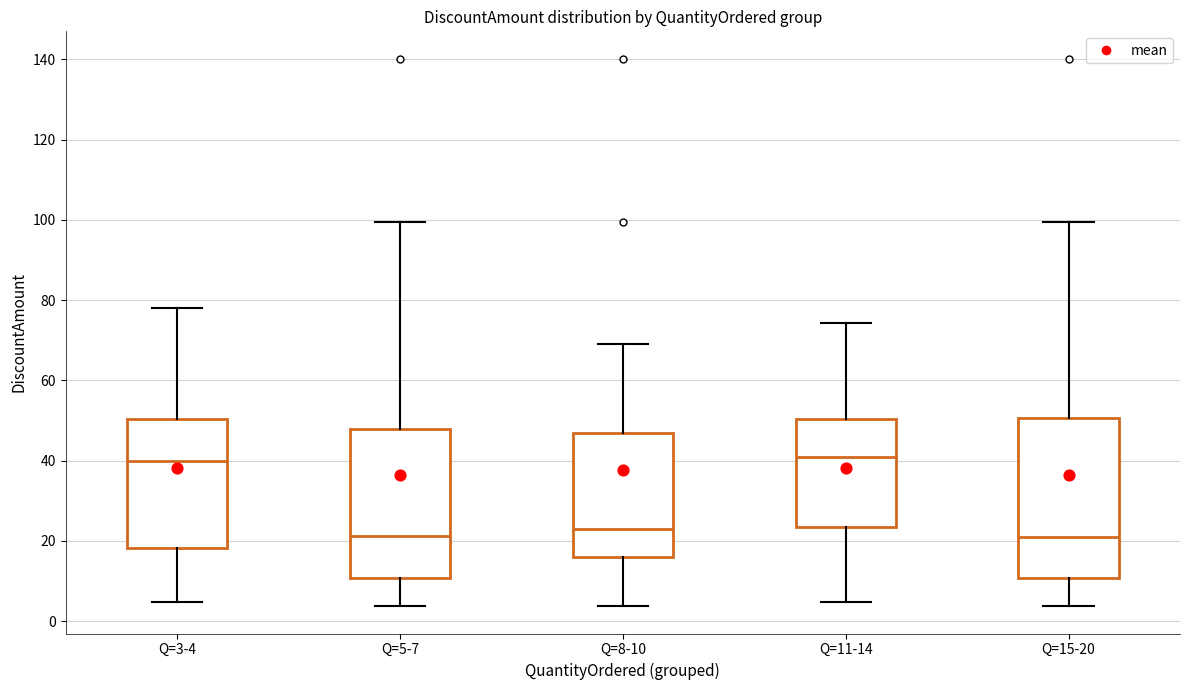

Reading left to right, read every box against the y-axis: the position of its median line, the range the box covers, and the ends of its whiskers. The values are not printed on the chart, so give them approximately, as read against the axis.

Q=3-4: median 40, box 18 to 50, whiskers 4 to 78
Q=5-7: median 22, box 10 to 48, whiskers 4 to 100
Q=8-10: median 24, box 16 to 46, whiskers 4 to 68
Q=11-14: median 40, box 24 to 50, whiskers 4 to 74
Q=15-20: median 22, box 10 to 50, whiskers 4 to 100